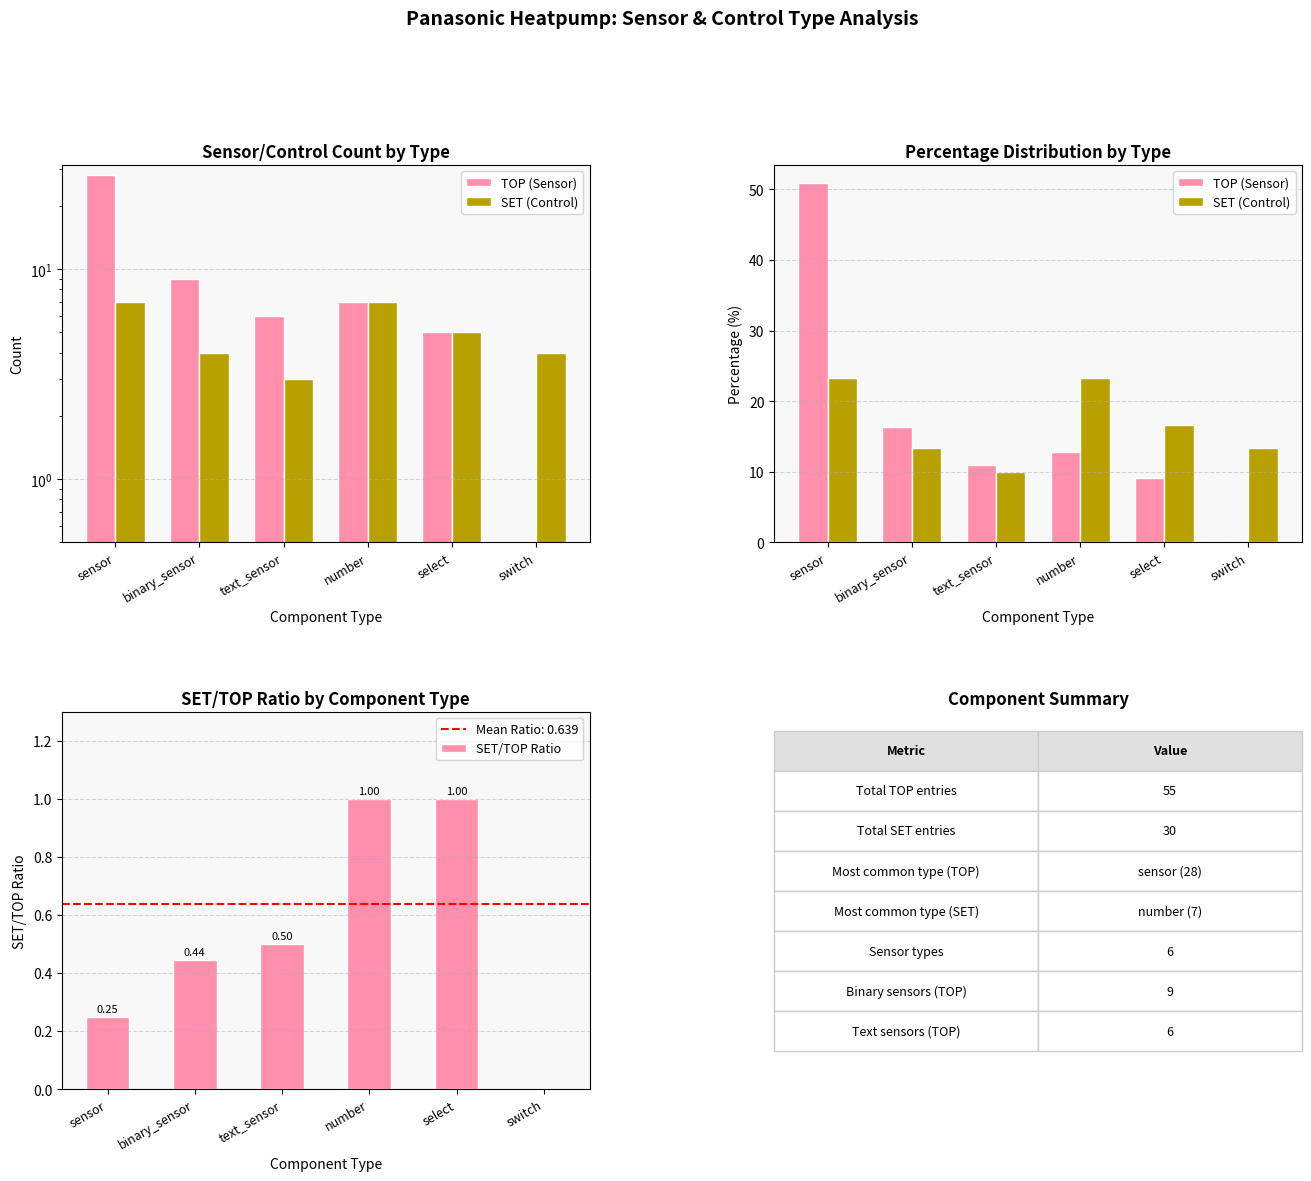

What is the sum of the SET (Control) values at sensor and switch?

36.7